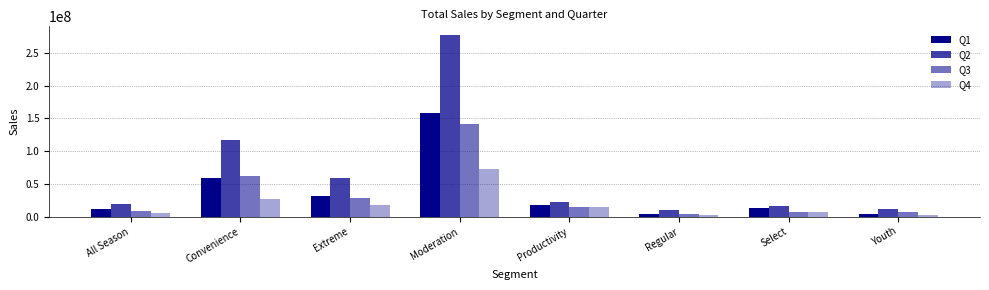

Are the bars grouped side by side (vs. stacked)?

Yes